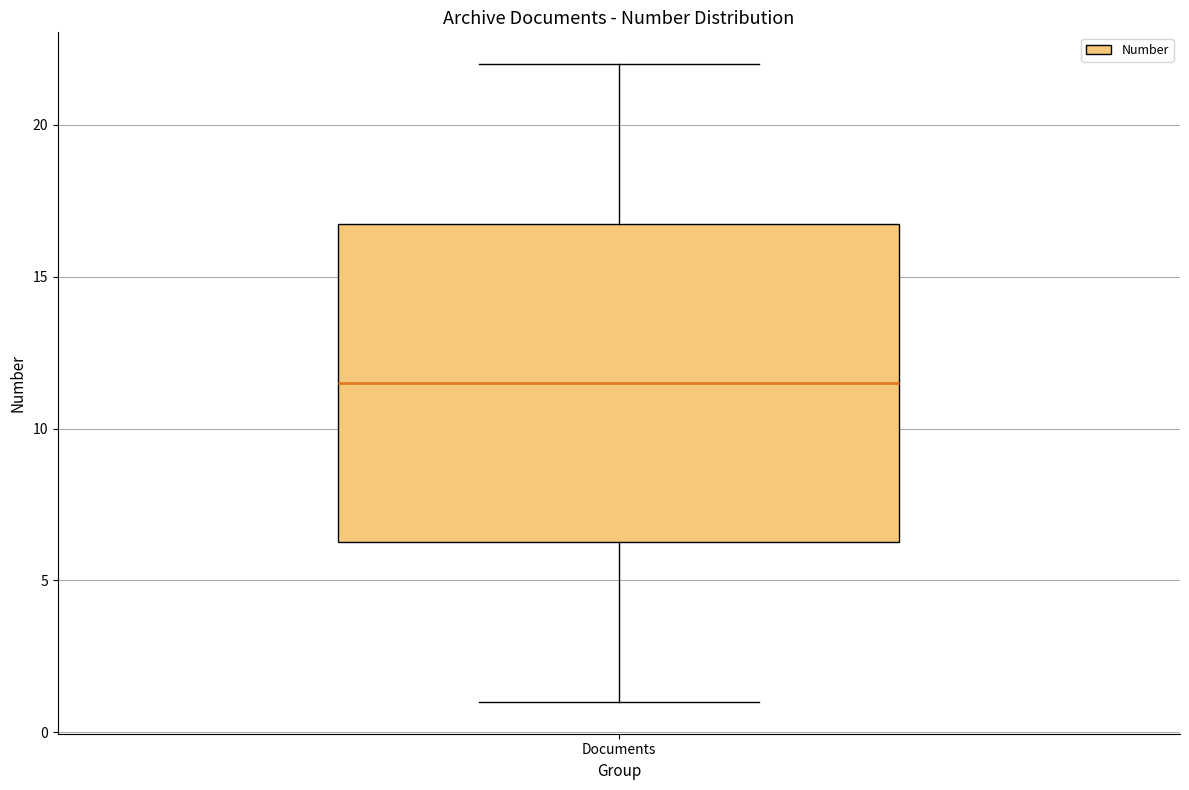

Read this box plot against the y-axis: the position of the median line, the range covered by the box, and the ends of both whiskers. The values are not printed on the chart, so give them approximately, as read against the axis.

median 11.5, box 6.5 to 17.0, whiskers 1.0 to 22.0